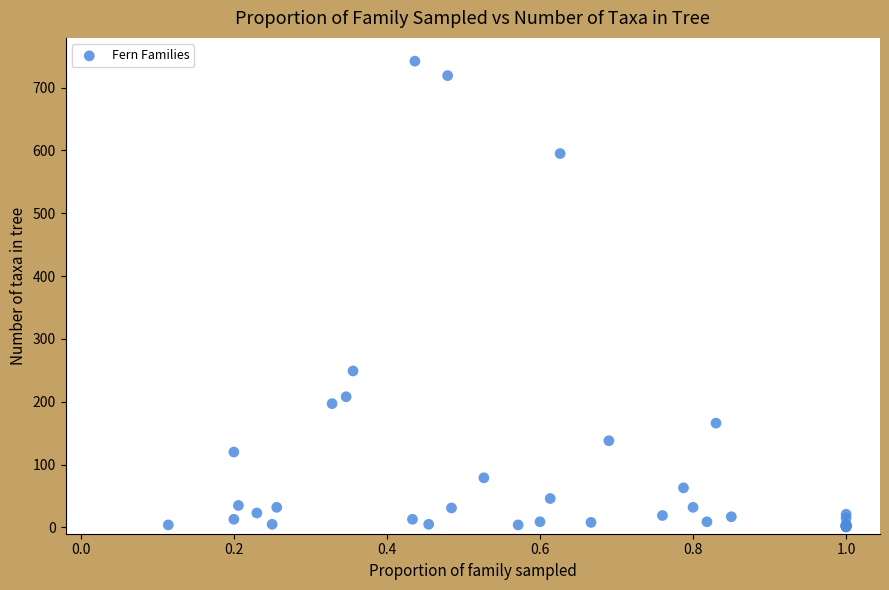

What Y value in the scatter plot is closest to 371?

249